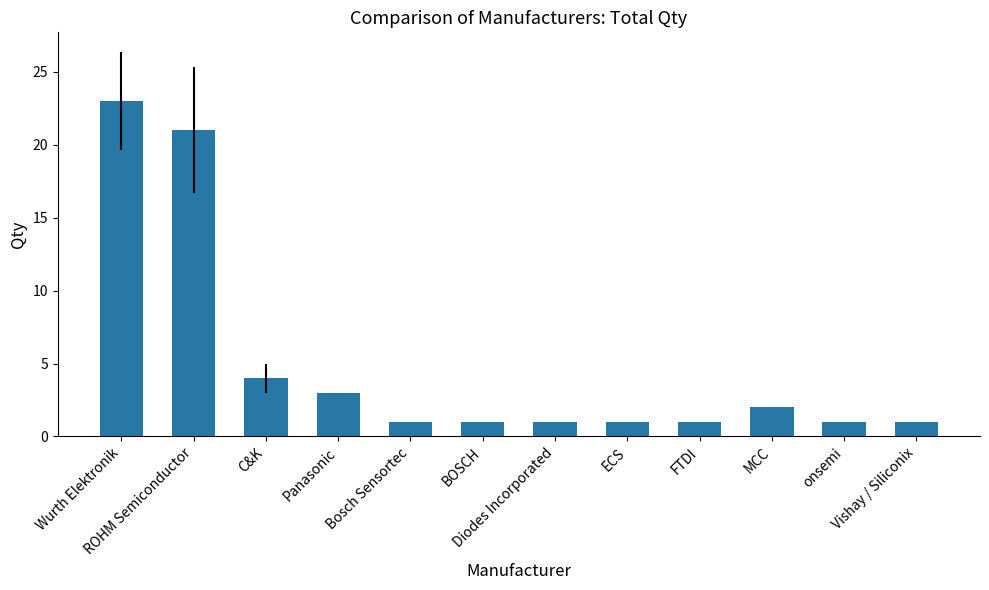

What is the sum of the values at FTDI and BOSCH?

2